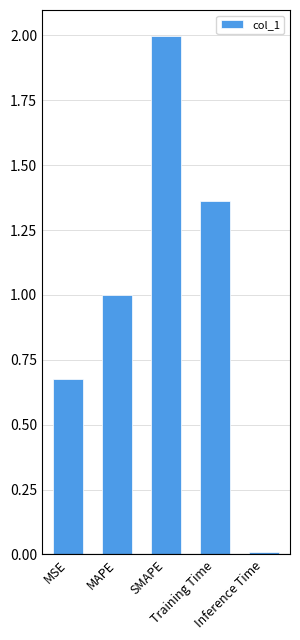

What position from the right is Inference Time?

1